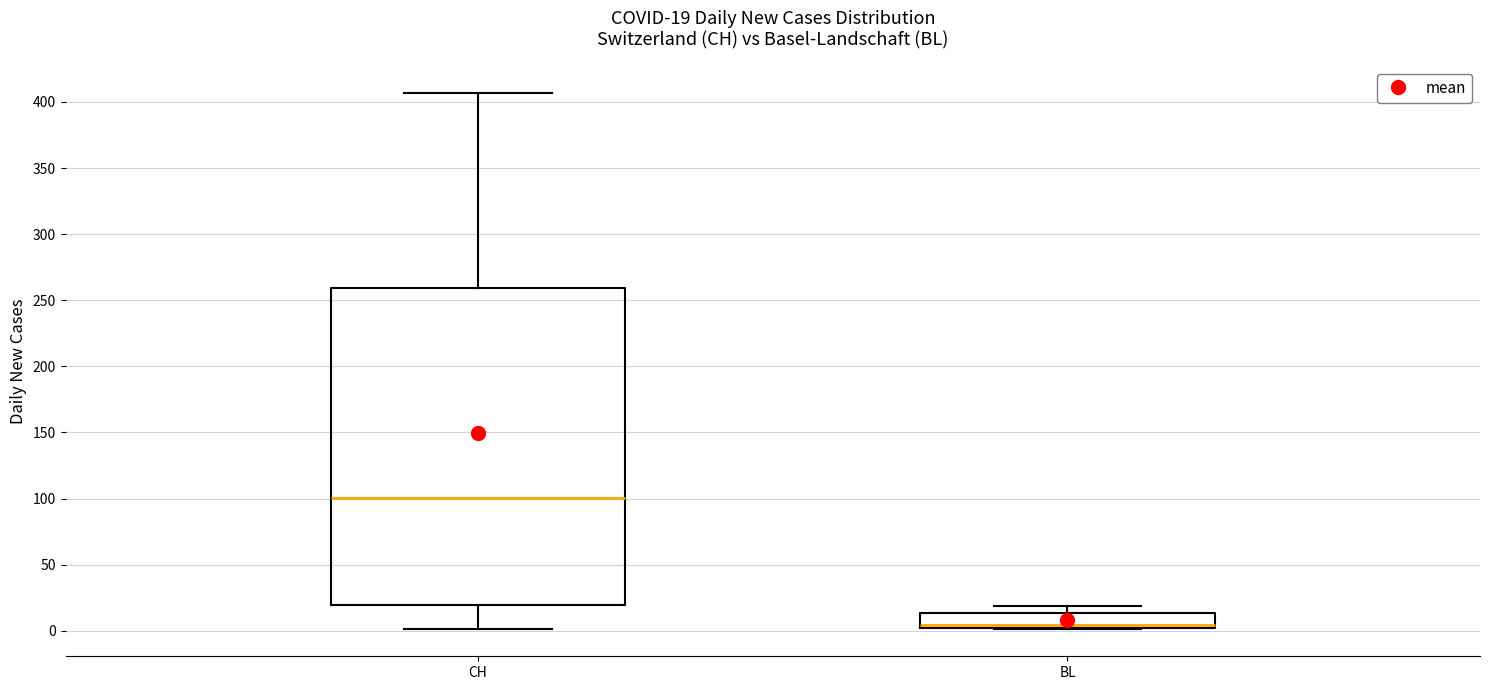

Which box has the lowest median line?

BL